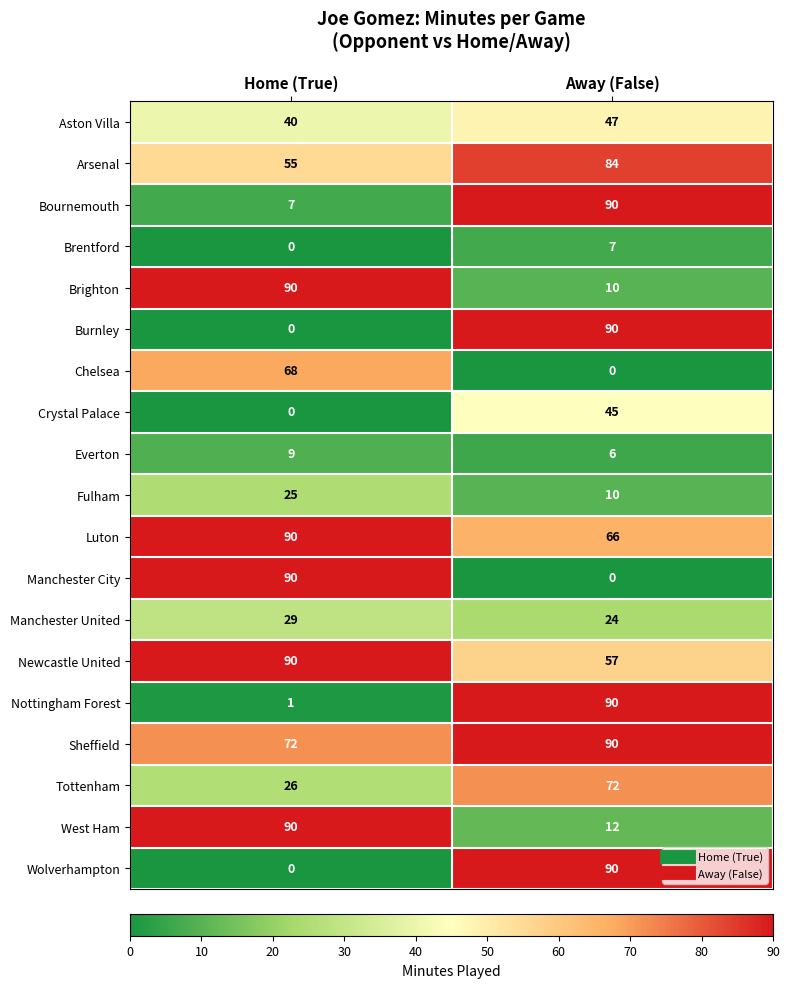

Rank the categories by Everton value from highest to lowest.

Home (True), Away (False)